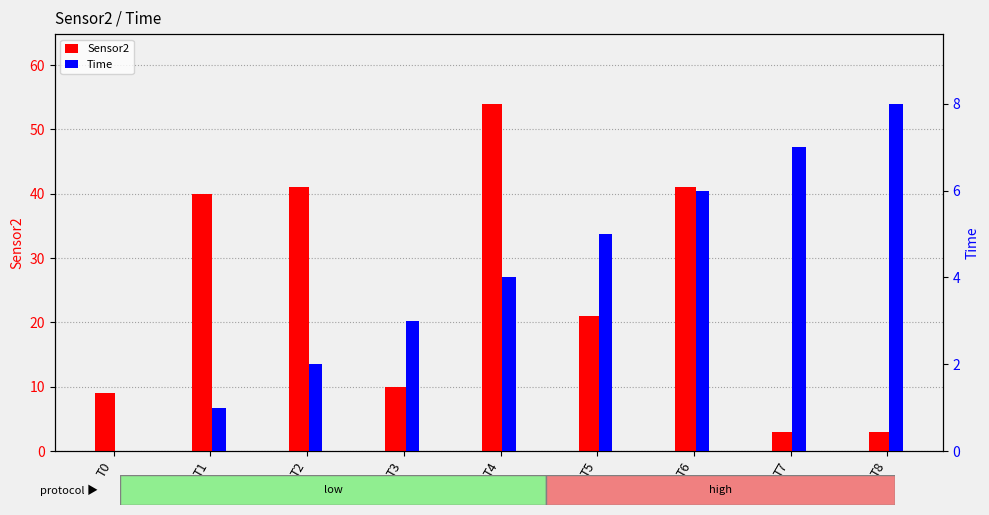

What is the difference between the Sensor2 values at T3 and T0?

1